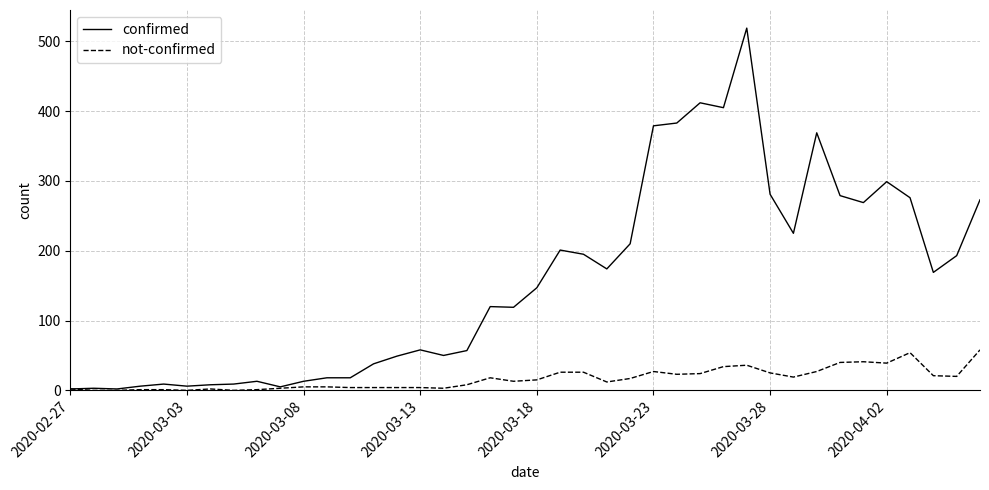

List the series in order of their overall mean, lowest first.

not-confirmed, confirmed